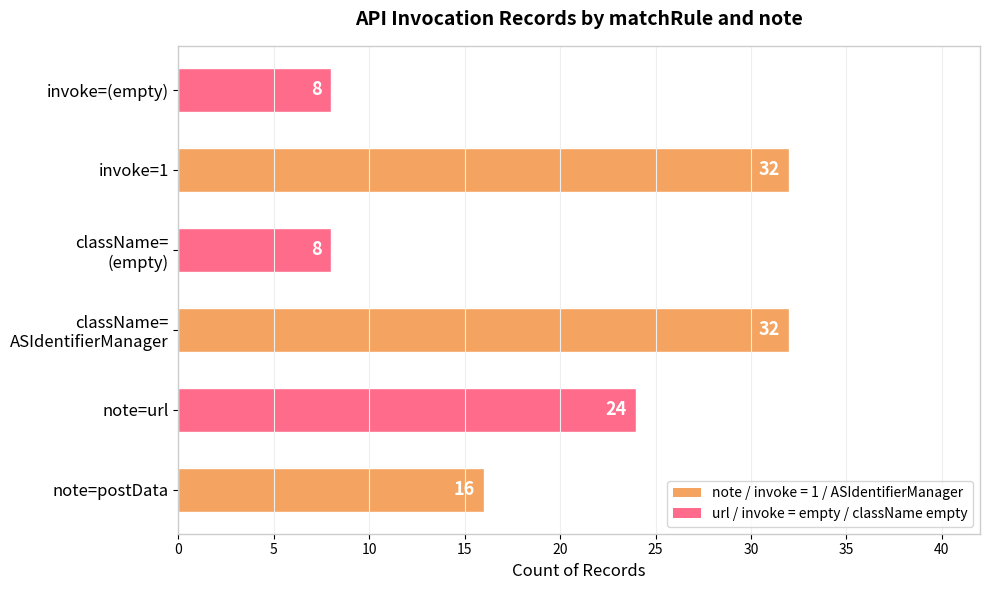

What is the change in value from invoke=1 to invoke=(empty)?

-24